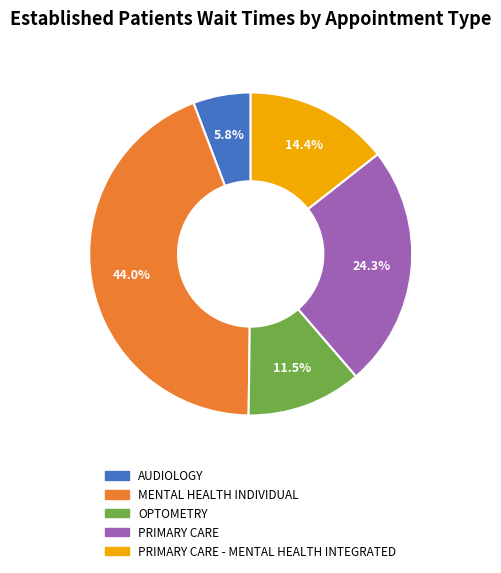

Count the number of slices in the pie.

5